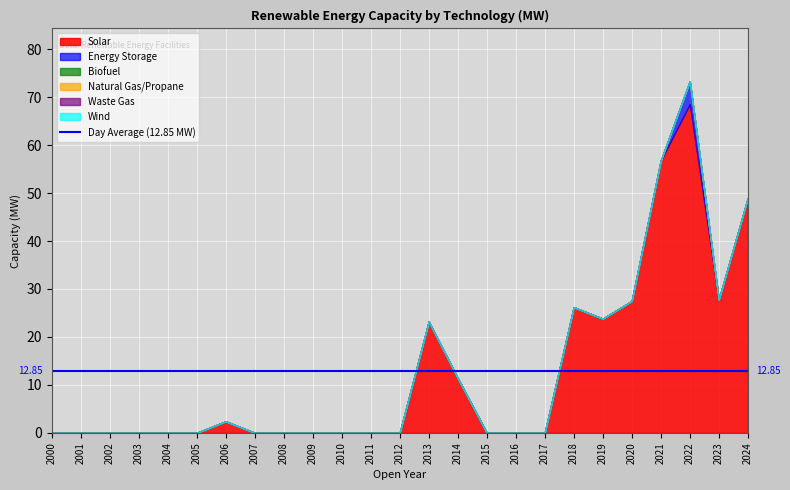

At which category does Energy Storage reach its first local peak?

2022